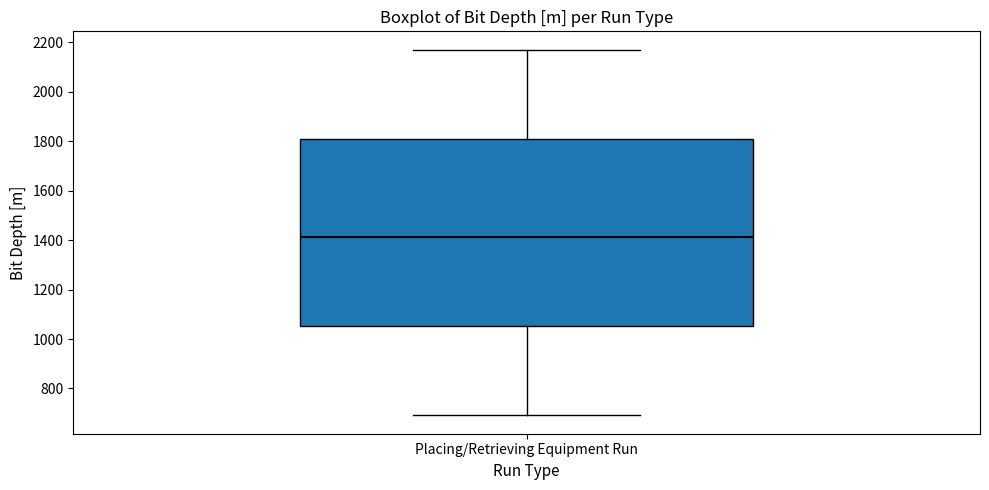

Read this box plot against the y-axis: the position of the median line, the range covered by the box, and the ends of both whiskers. The values are not printed on the chart, so give them approximately, as read against the axis.

median 1420, box 1060 to 1820, whiskers 700 to 2180